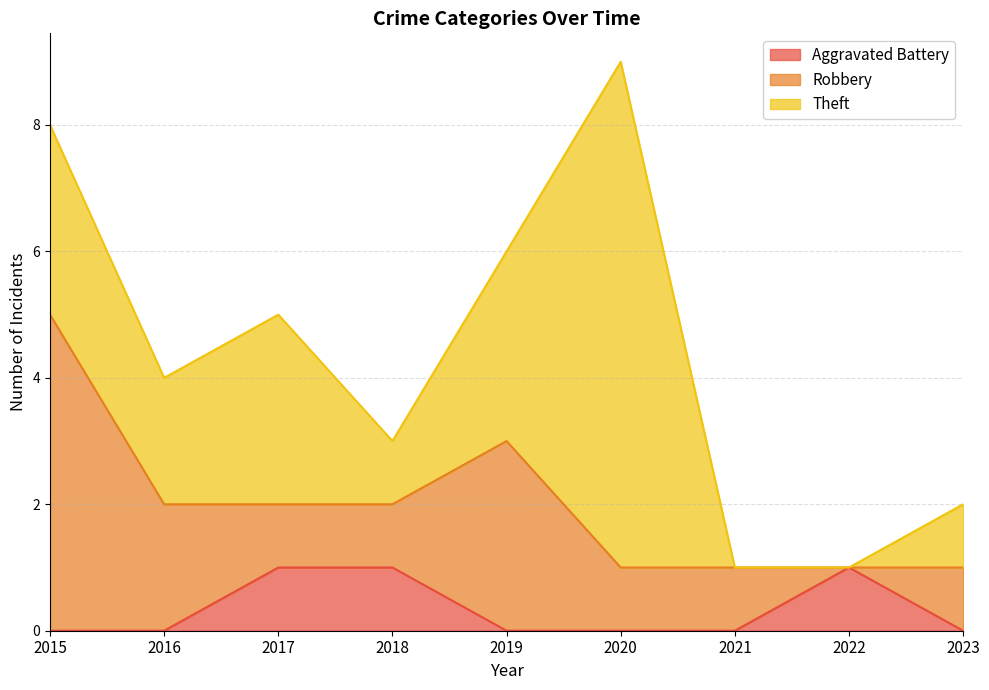

True or false: Robbery and Theft cross at least once.

True